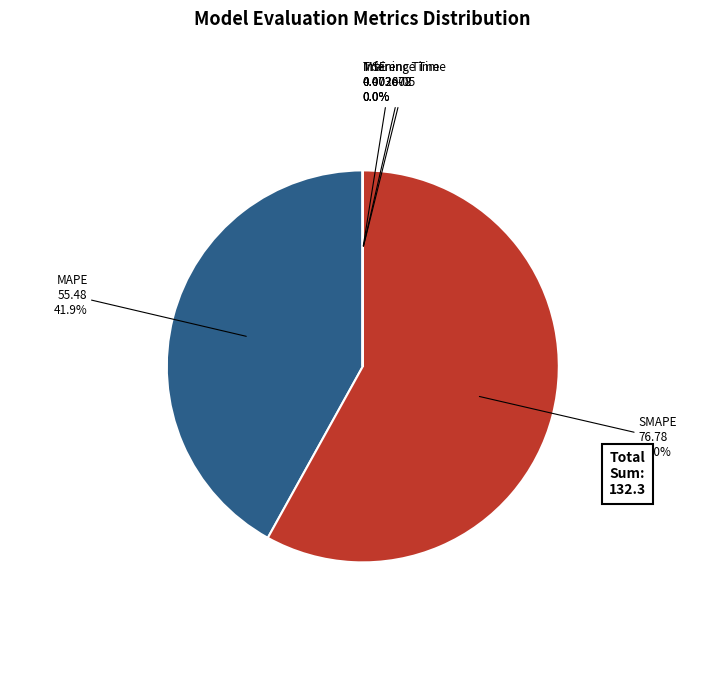

Which slice is the largest?

SMAPE